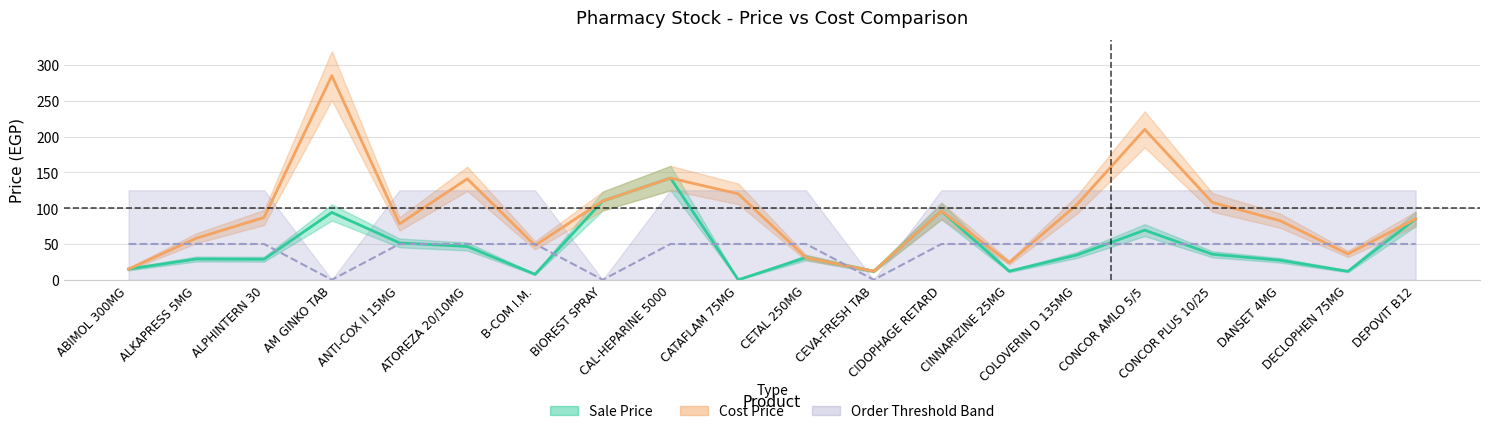

How many data points in Cost Price are above 87?

9